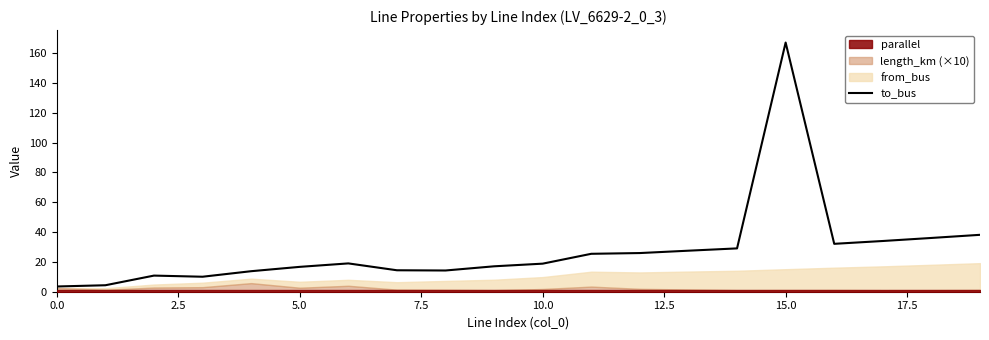

How many points are lower than both their immediate neighbors (excluding endpoints)?

3